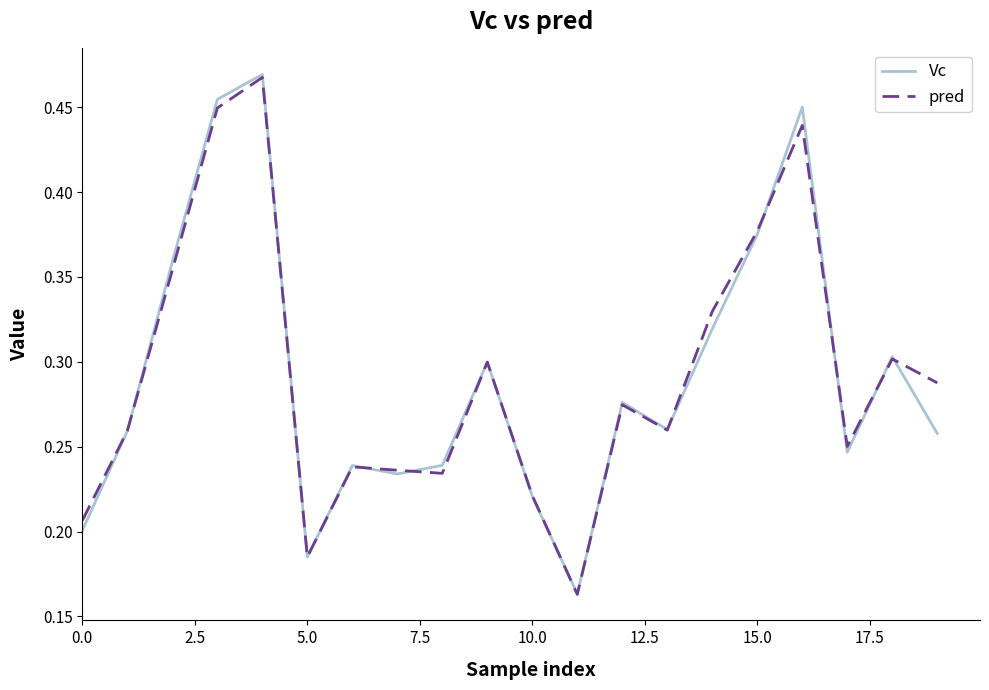

Which series has the widest spread of values?

Vc